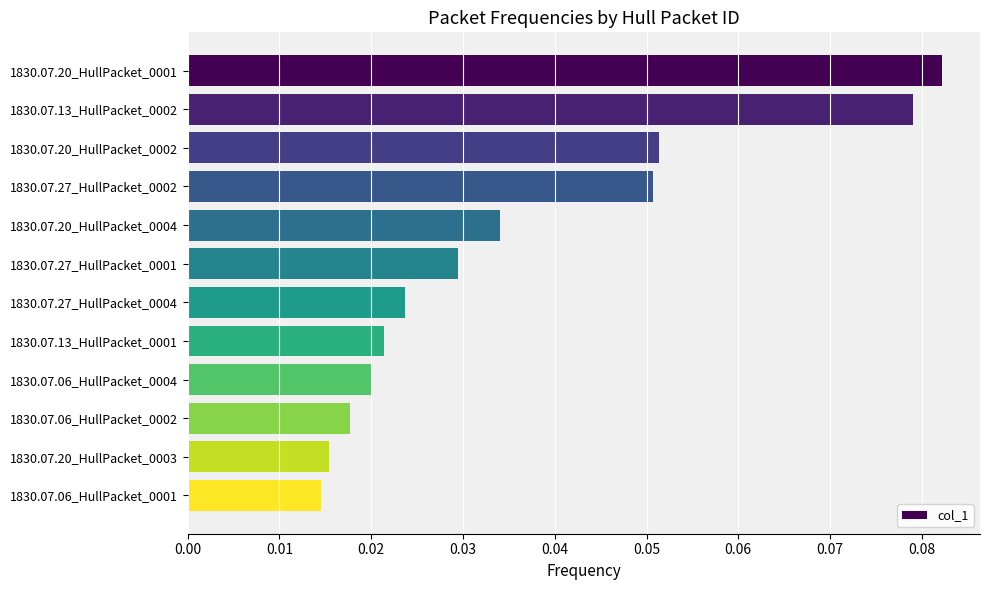

Count the values in the range 0 to 1.

12